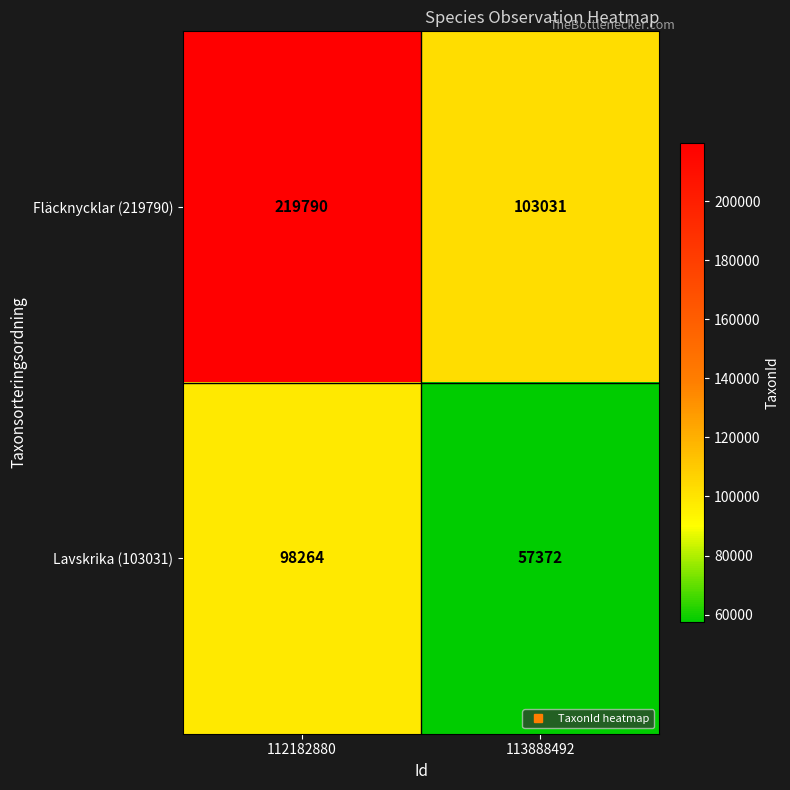

Is it true that Lavskrika (103031) equals 57372 at 113888492?

True